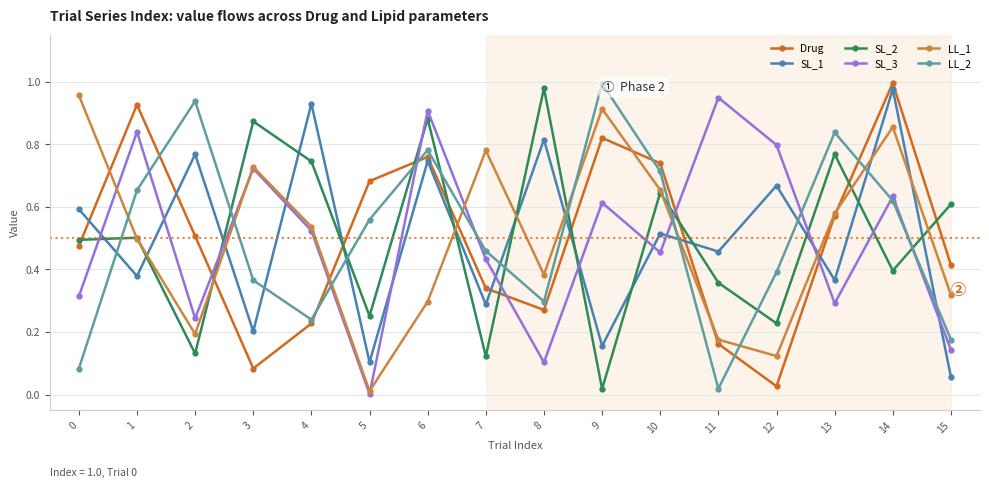

Is the value of Drug at 14 greater than the value of SL_1 at 3?

Yes